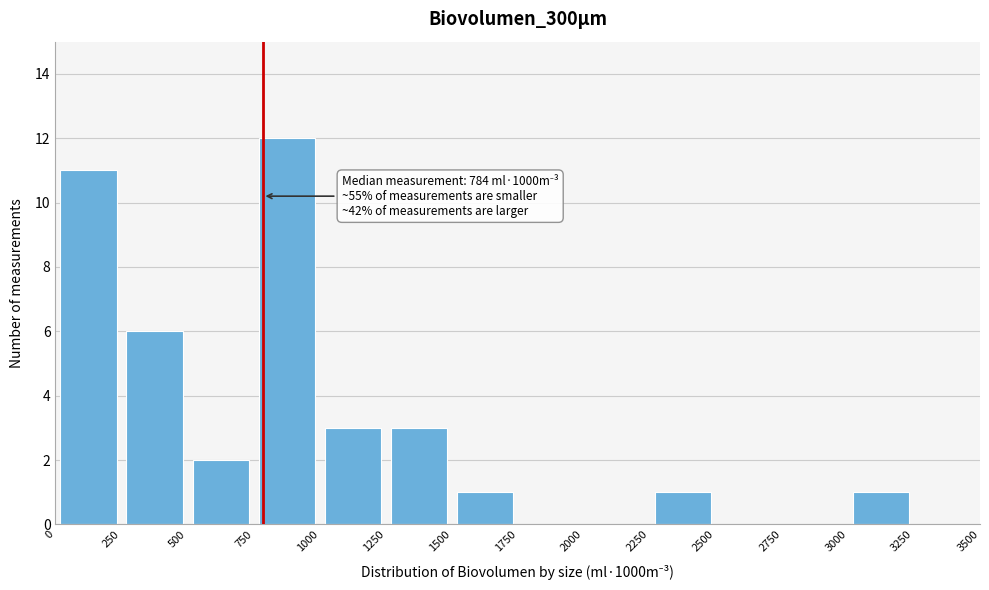

Which range on the x-axis has the tallest bar?

750 to 1000